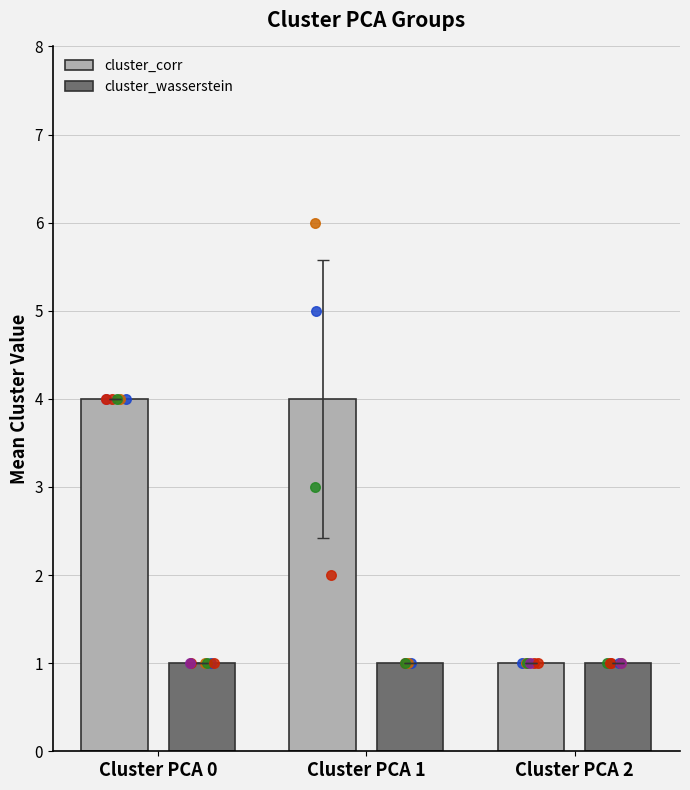

Which series contains the lowest Y value?

cluster_corr